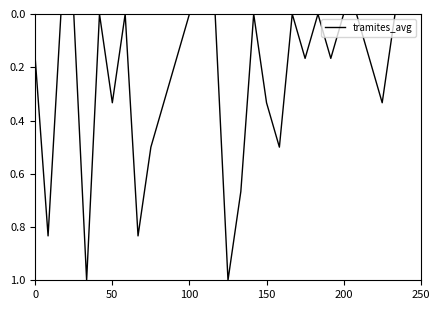

What is the maximum value shown in the chart?

1.0